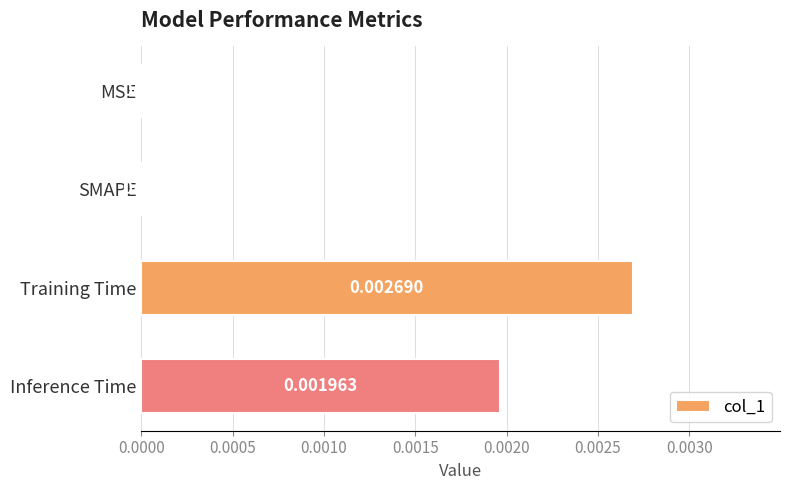

Which label corresponds to the largest value in the chart?

Training Time